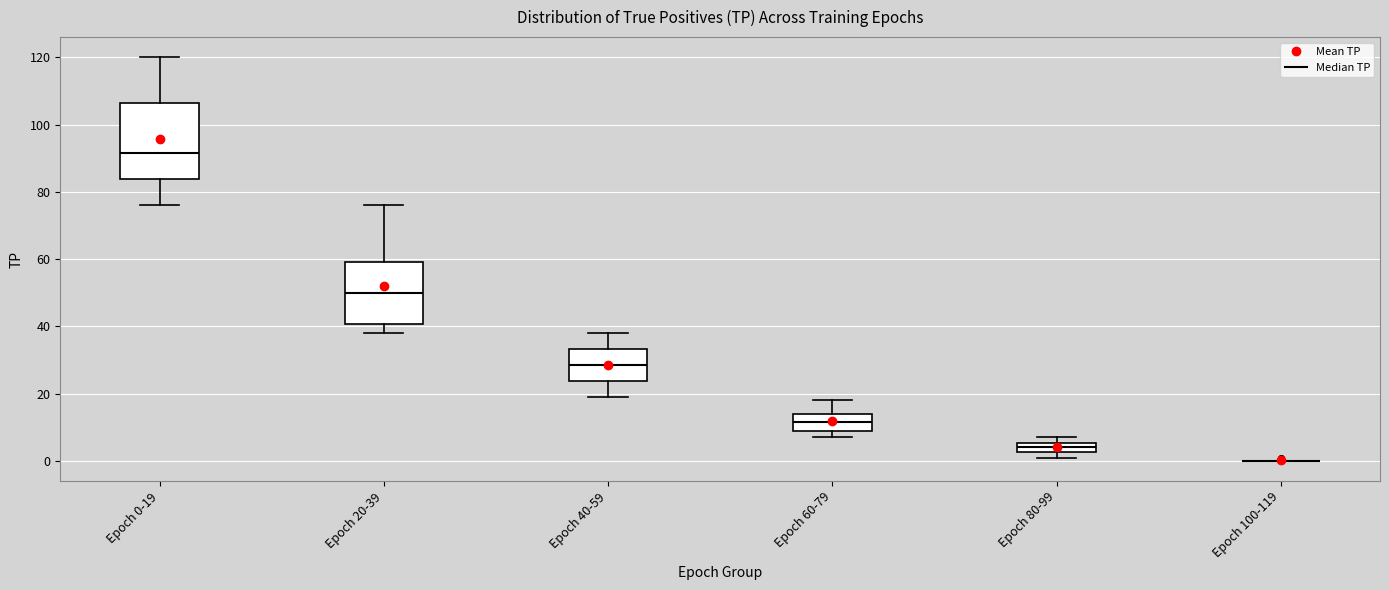

Comparing the boxes themselves (not the whiskers), which one is the tallest?

Epoch 0-19